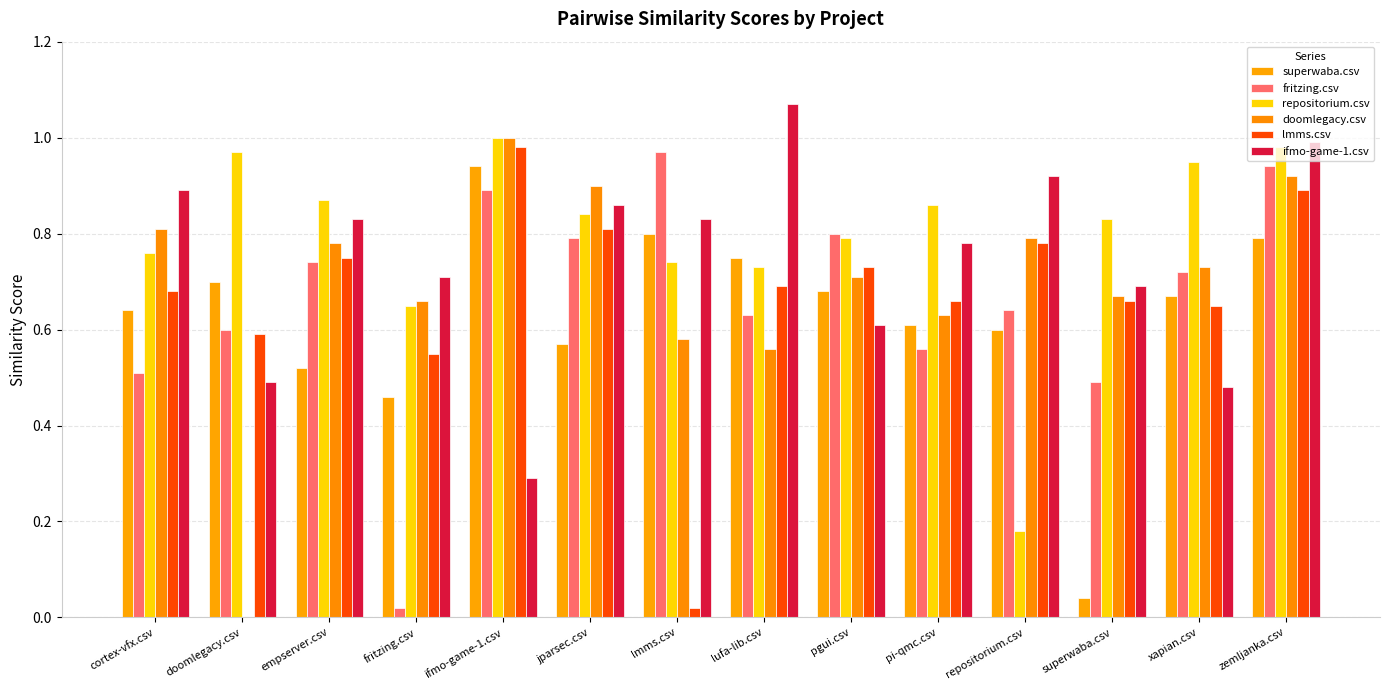

Reading left to right, extract all data points from this chart.

superwaba.csv: cortex-vfx.csv=0.6	doomlegacy.csv=0.7	empserver.csv=0.5	fritzing.csv=0.5	ifmo-game-1.csv=0.9	jparsec.csv=0.6	lmms.csv=0.8	lufa-lib.csv=0.8	pgui.csv=0.7	pi-qmc.csv=0.6	repositorium.csv=0.6	superwaba.csv=0.0	xapian.csv=0.7	zemljanka.csv=0.8
fritzing.csv: cortex-vfx.csv=0.5	doomlegacy.csv=0.6	empserver.csv=0.7	fritzing.csv=0.0	ifmo-game-1.csv=0.9	jparsec.csv=0.8	lmms.csv=1.0	lufa-lib.csv=0.6	pgui.csv=0.8	pi-qmc.csv=0.6	repositorium.csv=0.6	superwaba.csv=0.5	xapian.csv=0.7	zemljanka.csv=0.9
repositorium.csv: cortex-vfx.csv=0.8	doomlegacy.csv=1.0	empserver.csv=0.9	fritzing.csv=0.7	ifmo-game-1.csv=1.0	jparsec.csv=0.8	lmms.csv=0.7	lufa-lib.csv=0.7	pgui.csv=0.8	pi-qmc.csv=0.9	repositorium.csv=0.2	superwaba.csv=0.8	xapian.csv=0.9	zemljanka.csv=1.0
doomlegacy.csv: cortex-vfx.csv=0.8	doomlegacy.csv=0.0	empserver.csv=0.8	fritzing.csv=0.7	ifmo-game-1.csv=1.0	jparsec.csv=0.9	lmms.csv=0.6	lufa-lib.csv=0.6	pgui.csv=0.7	pi-qmc.csv=0.6	repositorium.csv=0.8	superwaba.csv=0.7	xapian.csv=0.7	zemljanka.csv=0.9
lmms.csv: cortex-vfx.csv=0.7	doomlegacy.csv=0.6	empserver.csv=0.8	fritzing.csv=0.6	ifmo-game-1.csv=1.0	jparsec.csv=0.8	lmms.csv=0.0	lufa-lib.csv=0.7	pgui.csv=0.7	pi-qmc.csv=0.7	repositorium.csv=0.8	superwaba.csv=0.7	xapian.csv=0.7	zemljanka.csv=0.9
ifmo-game-1.csv: cortex-vfx.csv=0.9	doomlegacy.csv=0.5	empserver.csv=0.8	fritzing.csv=0.7	ifmo-game-1.csv=0.3	jparsec.csv=0.9	lmms.csv=0.8	lufa-lib.csv=1.1	pgui.csv=0.6	pi-qmc.csv=0.8	repositorium.csv=0.9	superwaba.csv=0.7	xapian.csv=0.5	zemljanka.csv=1.0